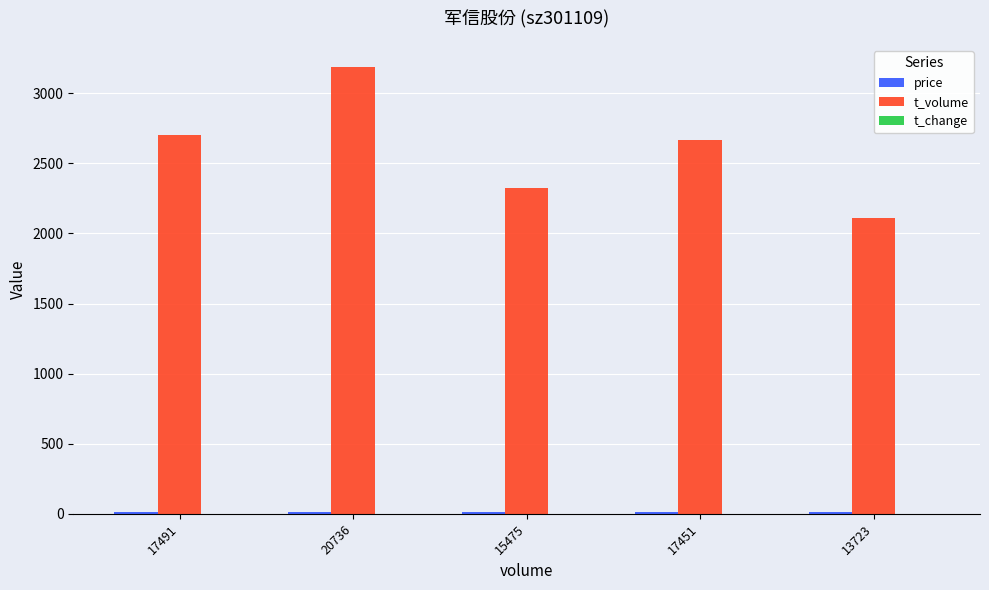

What is the spread (max minus min) of values at 17491?

2698.0